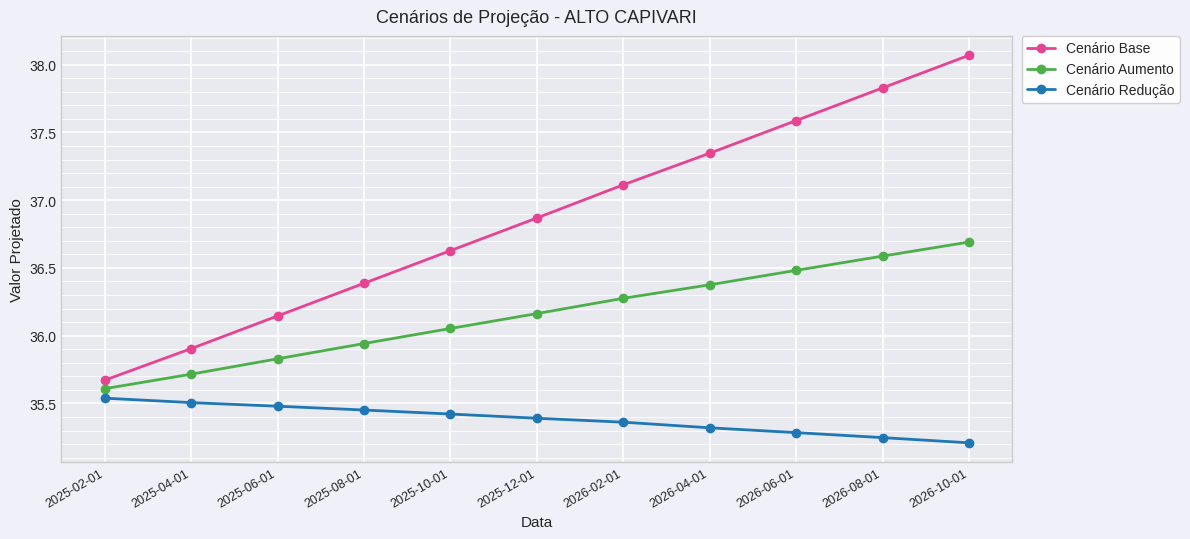

What is the greatest value displayed?

38.1